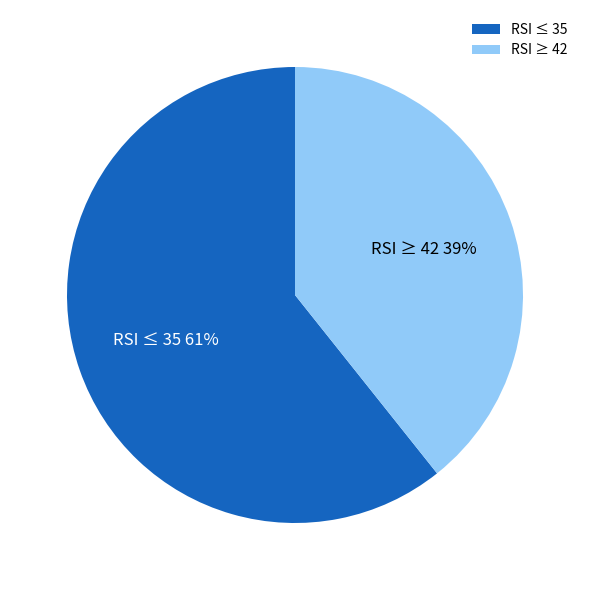

To the nearest percent, what is the combined percentage of RSI ≤ 35 and RSI ≥ 42?

100%